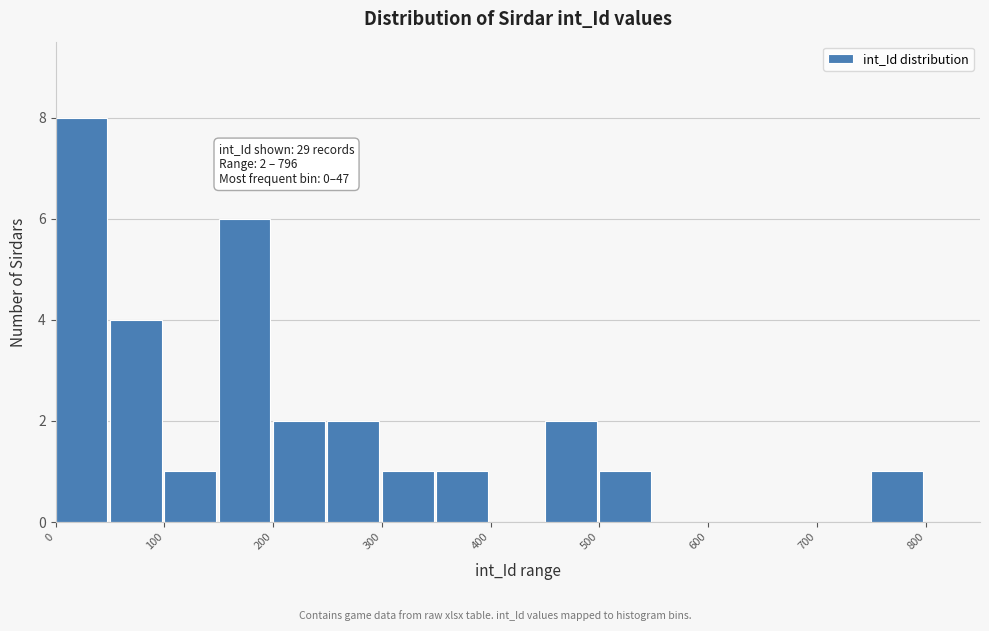

Over which range of the x-axis is the bar tallest?

0 to 50